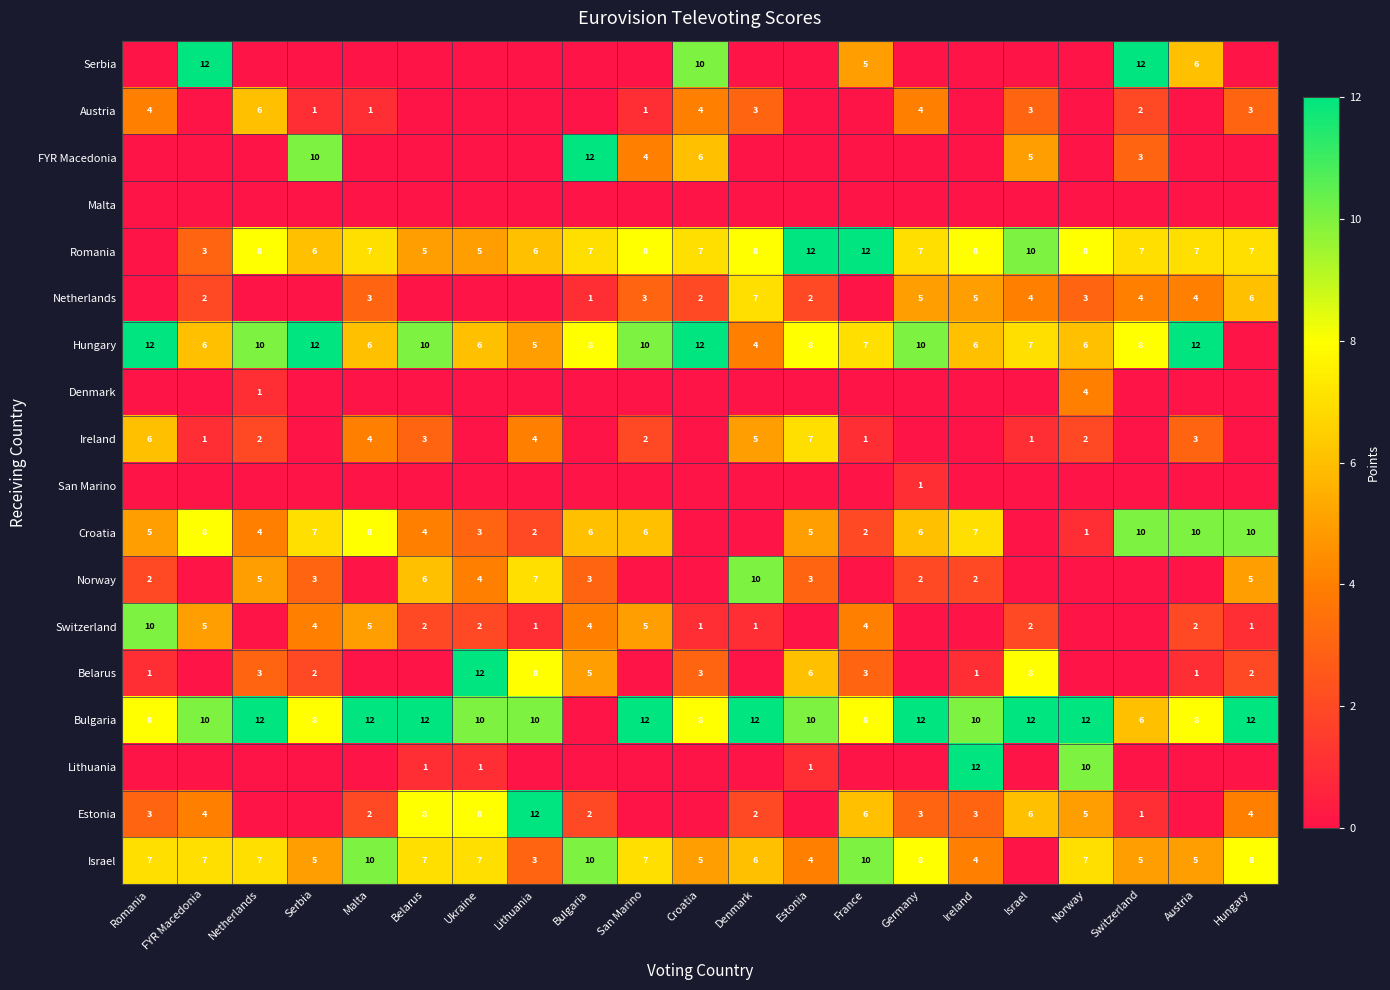

The Denmark series shows 4 at Norway. True or false?

True